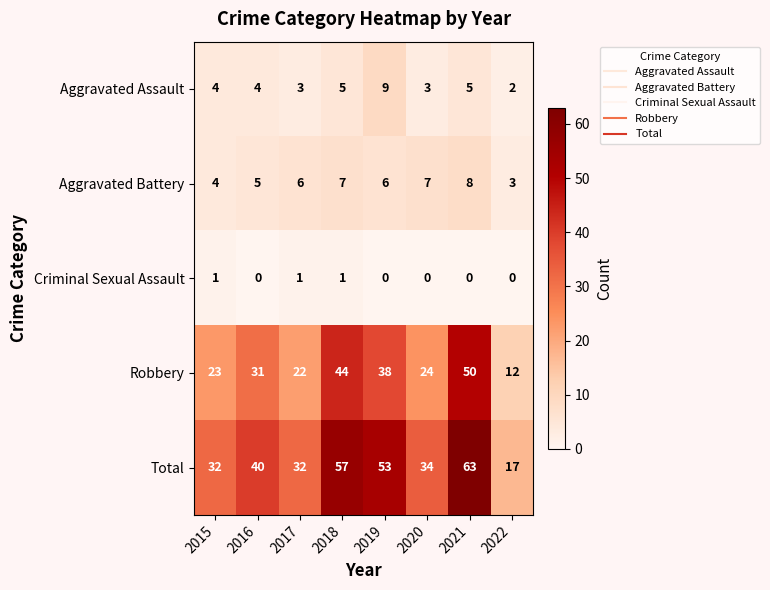

Rank the series by their maximum value, from highest to lowest.

Total, Robbery, Aggravated Assault, Aggravated Battery, Criminal Sexual Assault